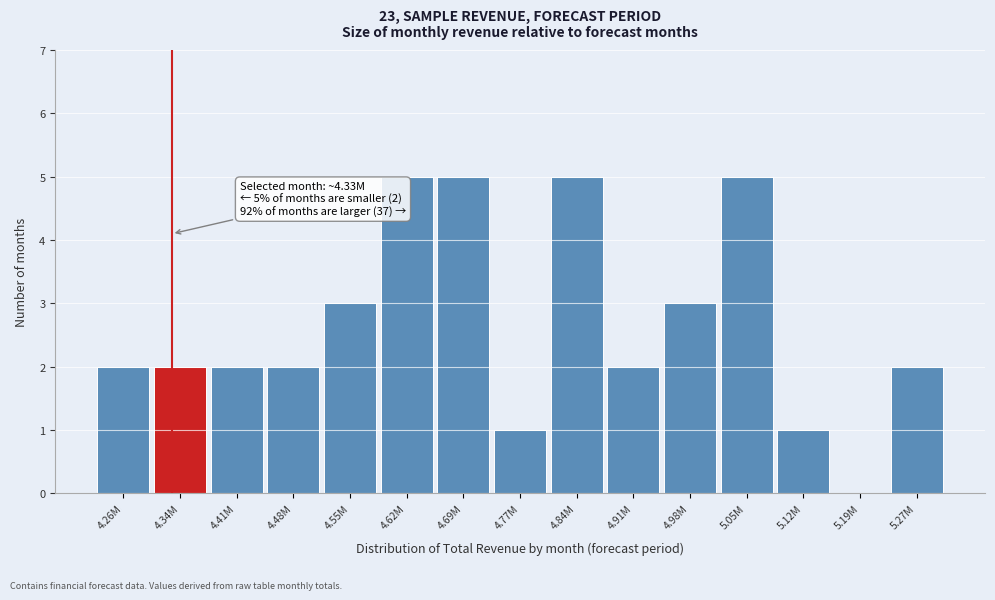

Reading right to left, extract all data points from this chart.

5.27M=2	5.19M=0	5.12M=1	5.05M=5	4.98M=3	4.91M=2	4.84M=5	4.77M=1	4.69M=5	4.62M=5	4.55M=3	4.48M=2	4.41M=2	4.34M=2	4.26M=2